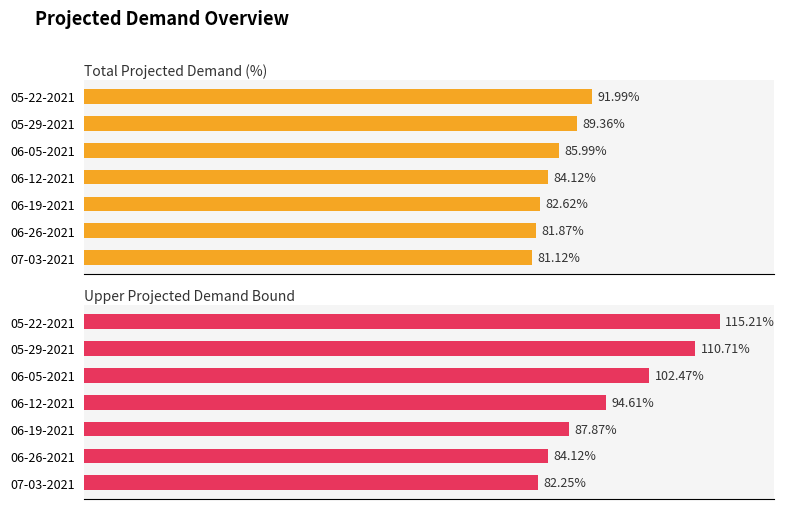

What is the total value across all series at 06-26-2021?

166.0